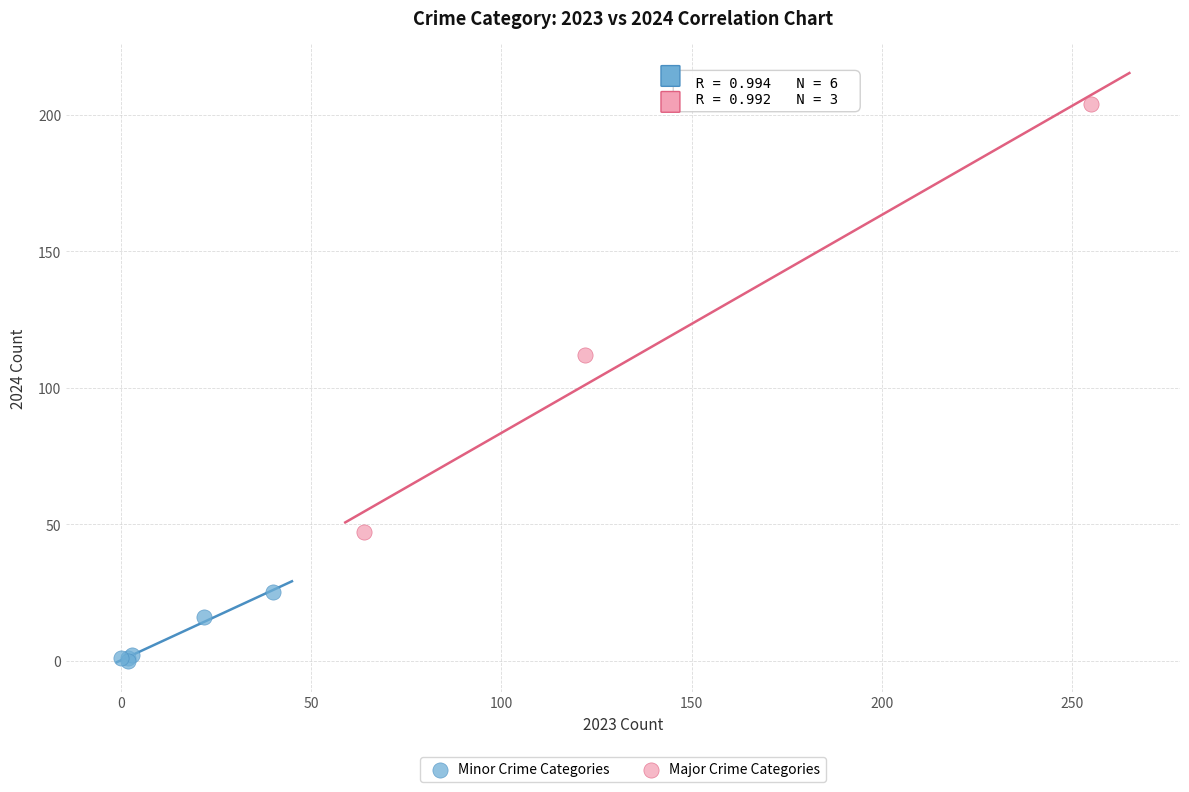

Which series contains the lowest Y value?

Minor Crime Categories